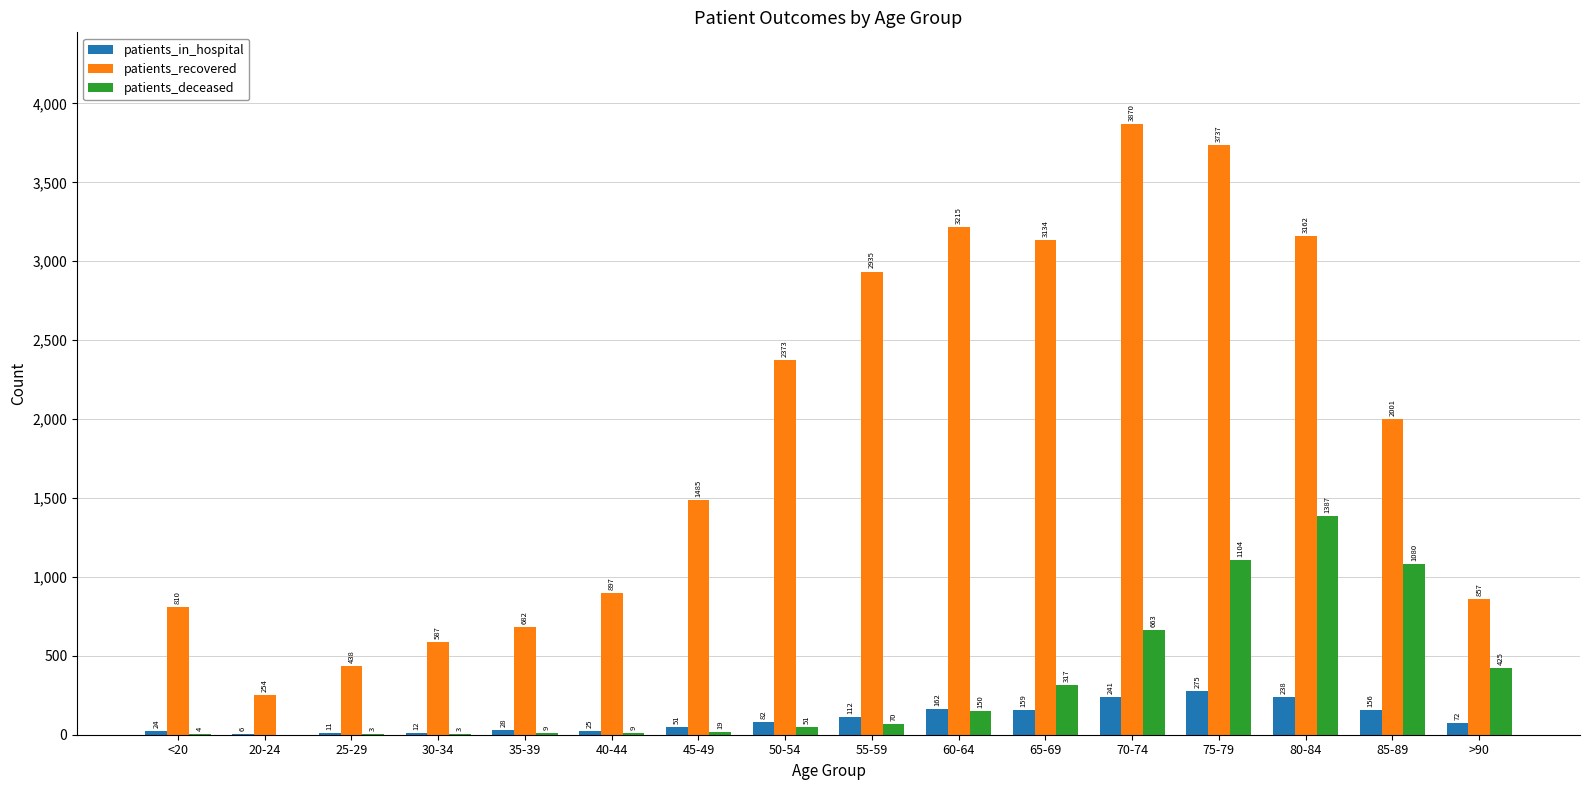

The value of patients_in_hospital at 85-89 is 156. True or false?

True